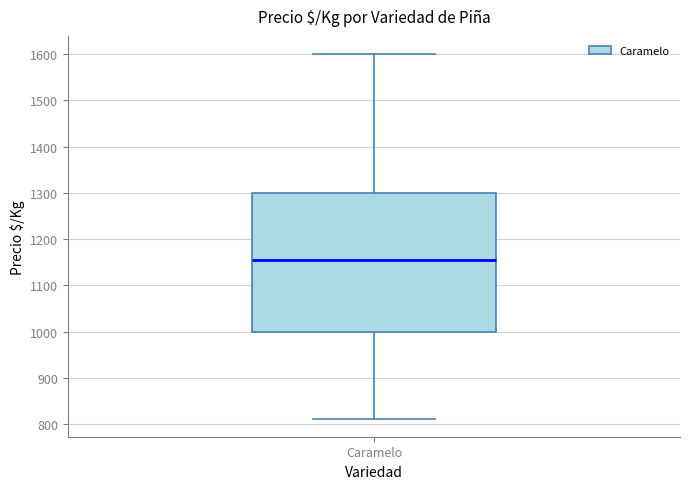

Where does the median line of the box for Caramelo sit on the y-axis? The values are not printed on the chart, so give them approximately, as read against the axis.

1160